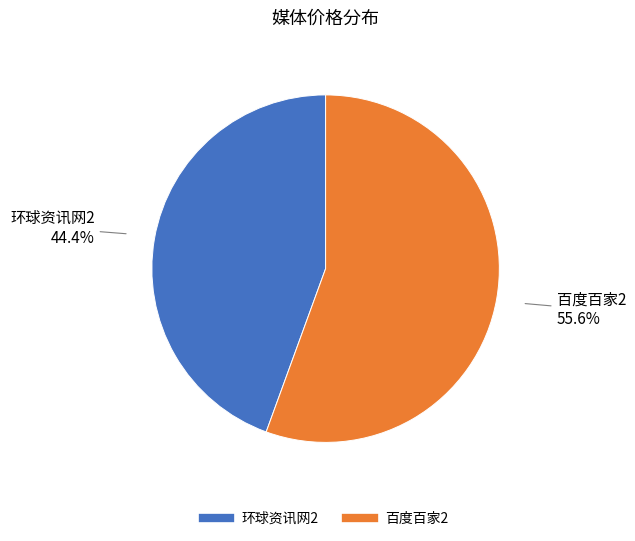

Which slice is the largest?

百度百家2